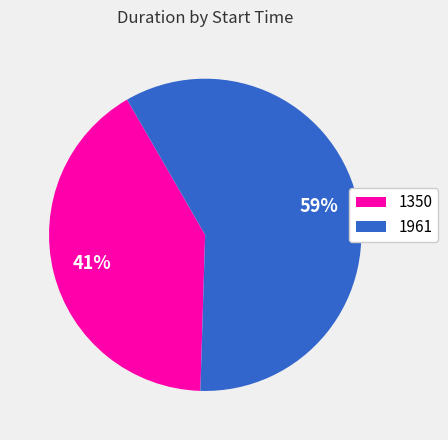

Do 1350 and 1961 together represent more than half of the pie?

Yes